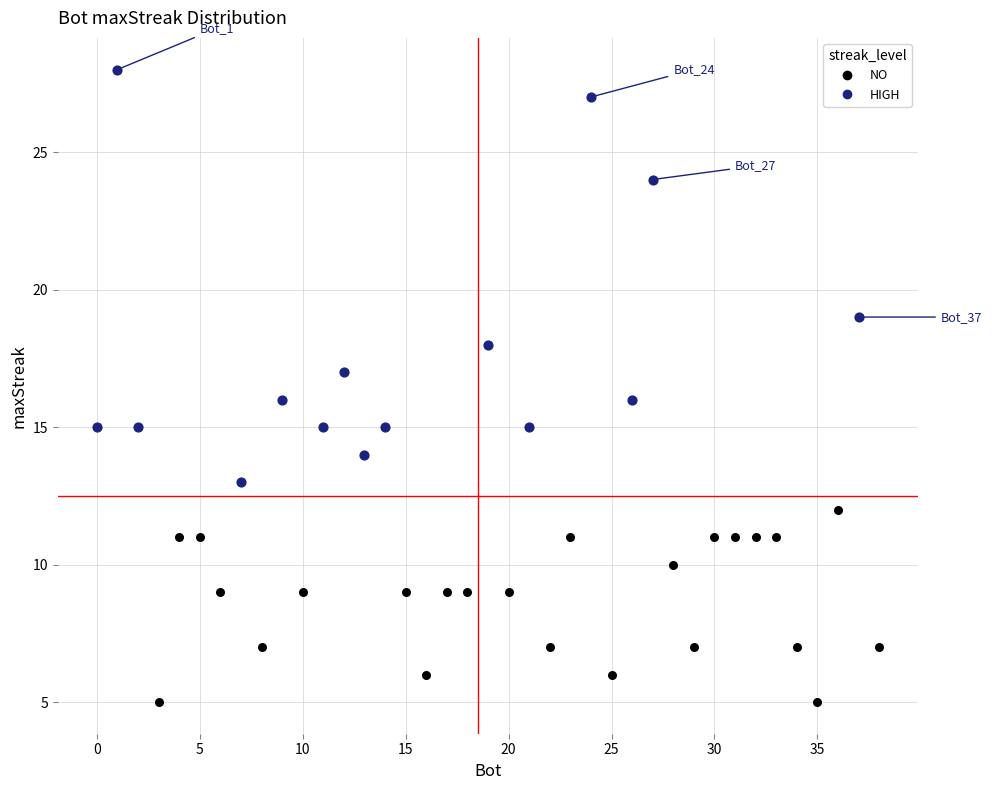

Which series reaches the minimum Y coordinate?

NO